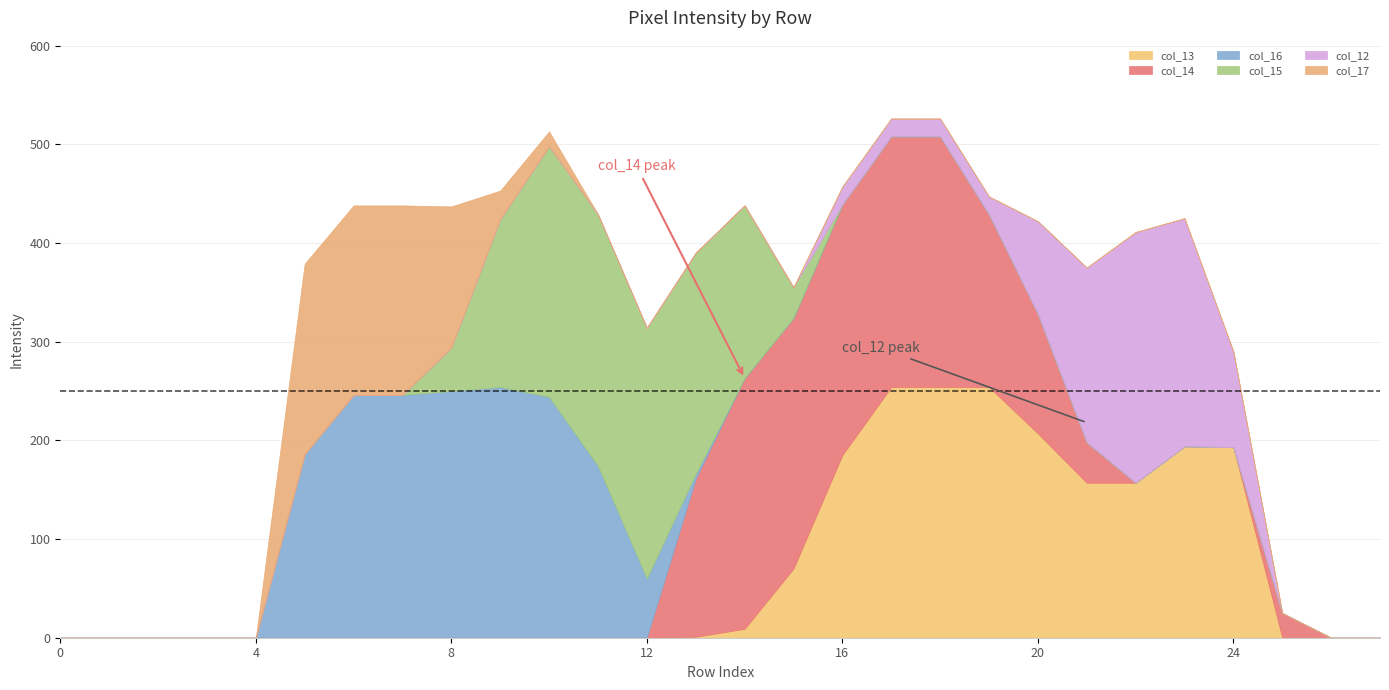

Which series changed the most between 8 and 26?

col_16